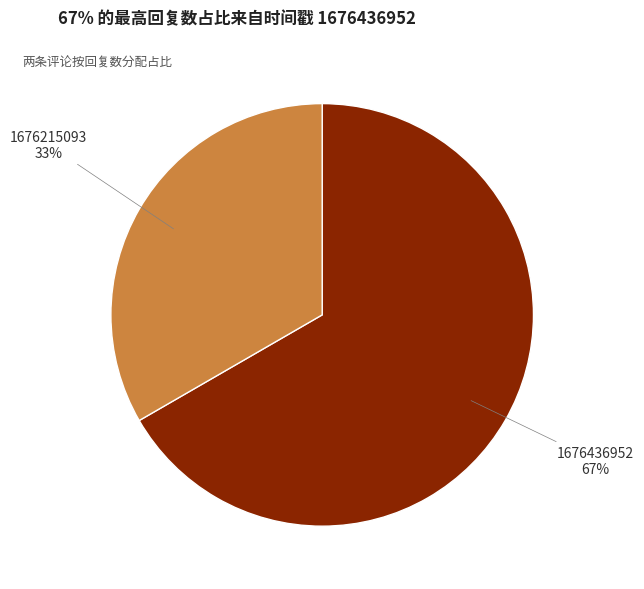

Is there any slice that represents more than half of the pie?

Yes